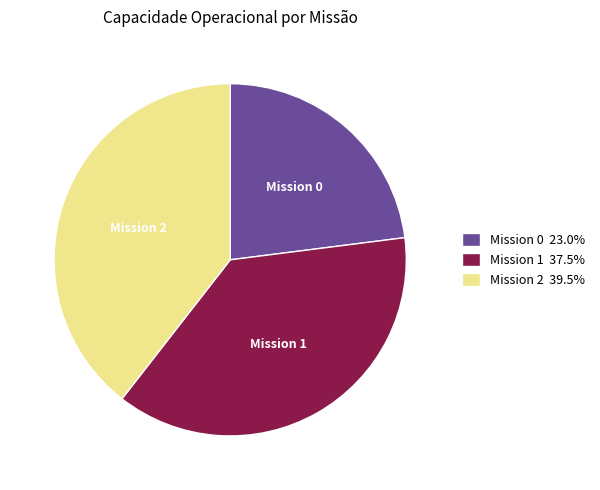

Is there a majority slice in this chart?

No